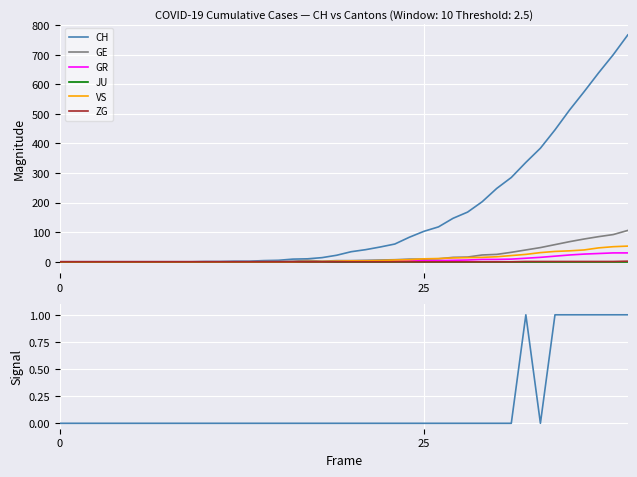

True or false: GR and GE cross at least once.

False